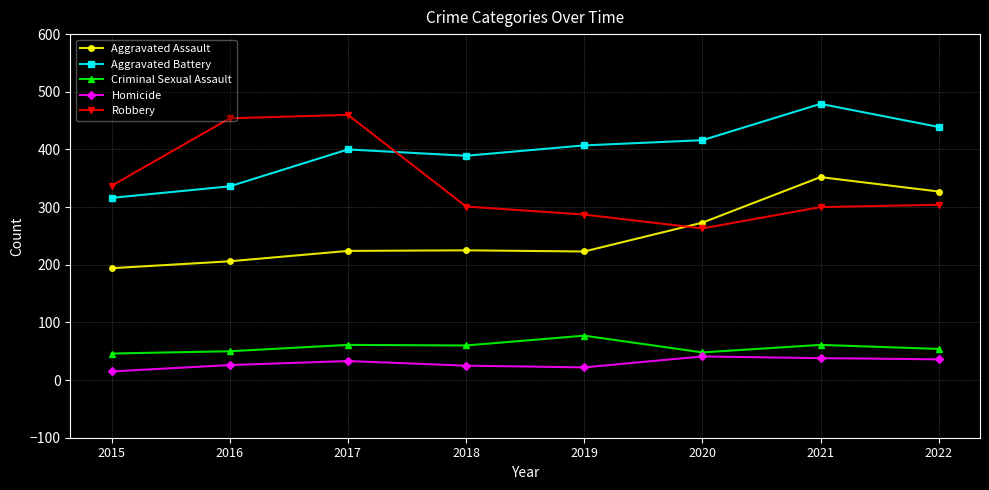

What is the value of the Robbery point at the 8th from the left?

304